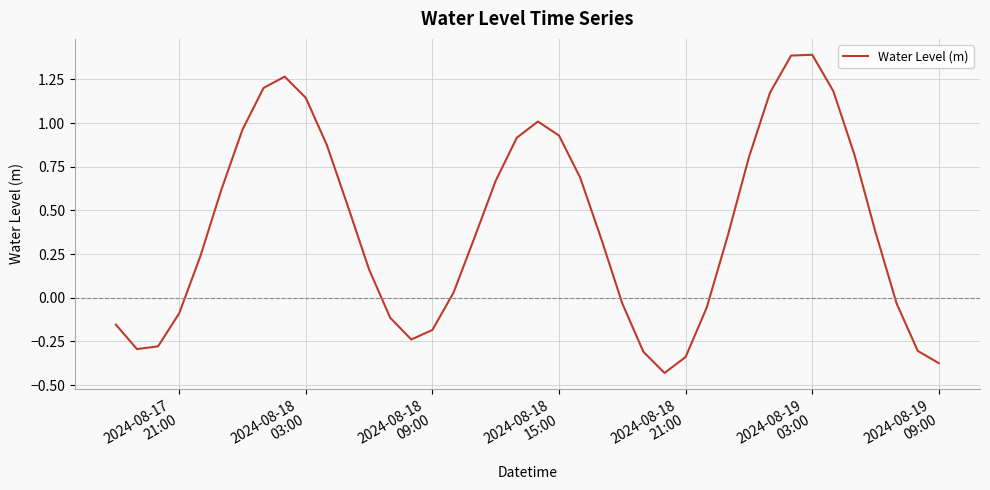

What is the difference between the maximum and minimum values?

1.8